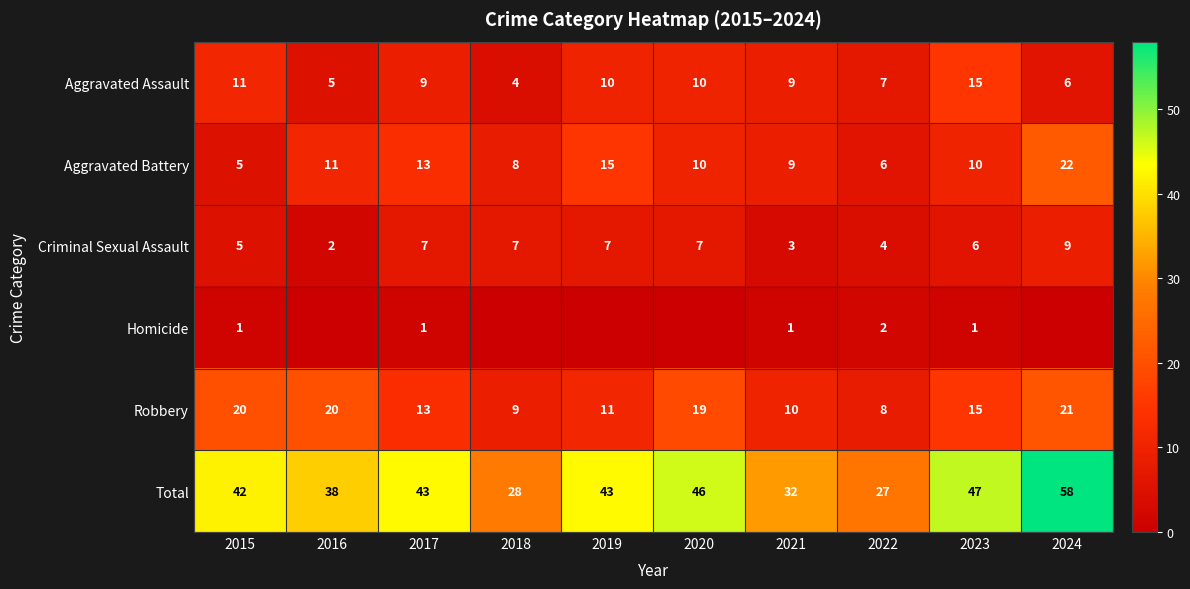

The Aggravated Assault series shows 6 at 2024. True or false?

True